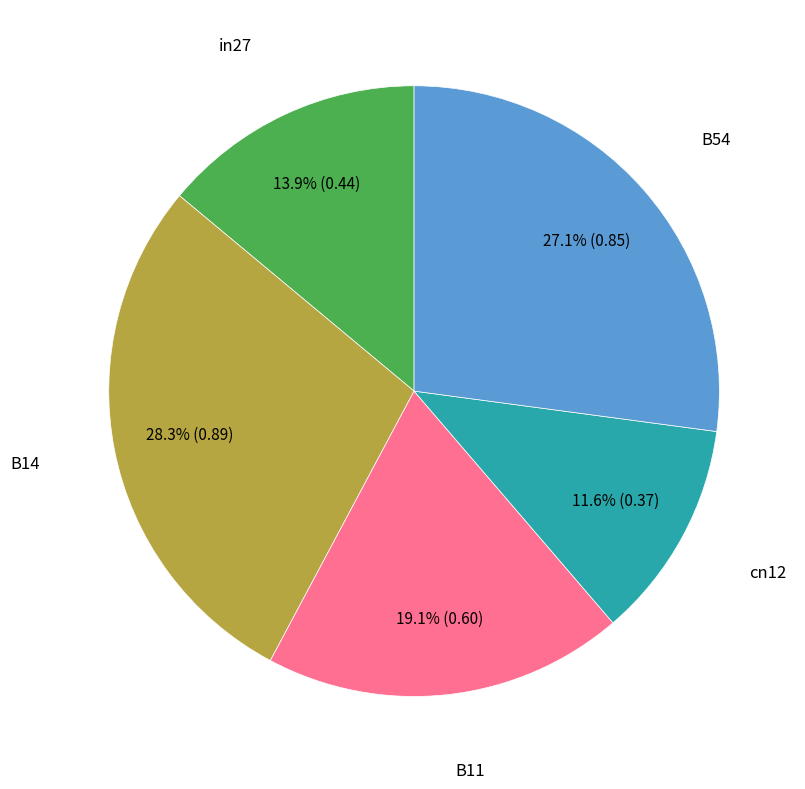

Is there any slice that represents more than half of the pie?

No